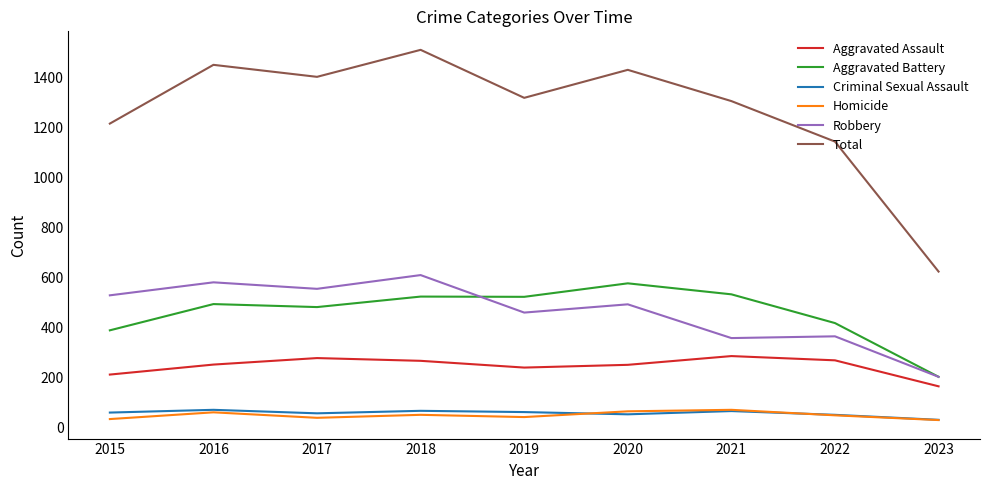

Between 2016 and 2021, which series saw the biggest shift?

Robbery